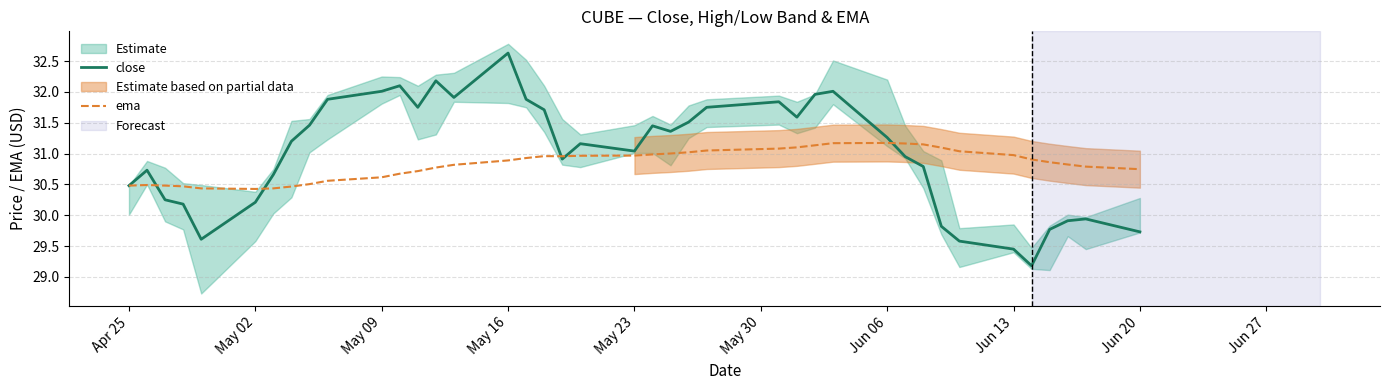

What is the highest value of the close series?

32.6